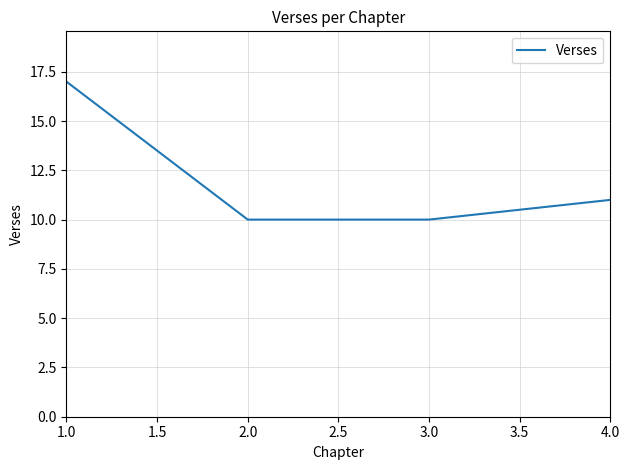

How many values are below 11?

2